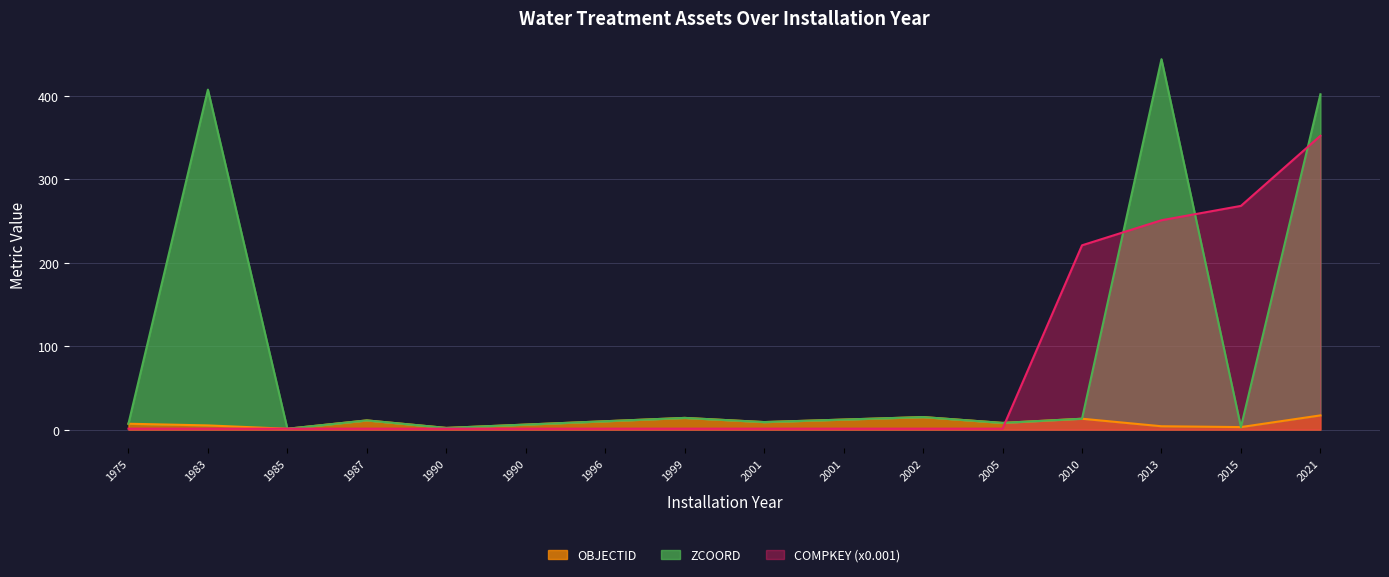

The COMPKEY series shows 1.1 at 2001. True or false?

True